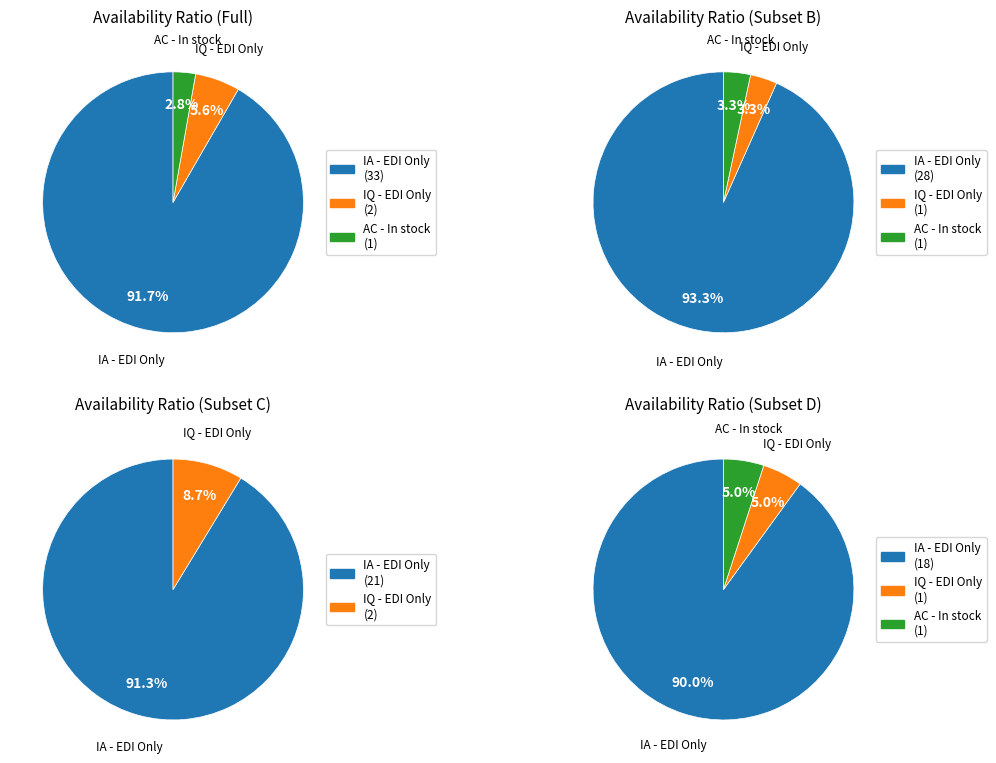

To the nearest percent, what is the difference between the IA - Accepted: EDI Only and IQ - Accepted: EDI Only slice percentages?

86%